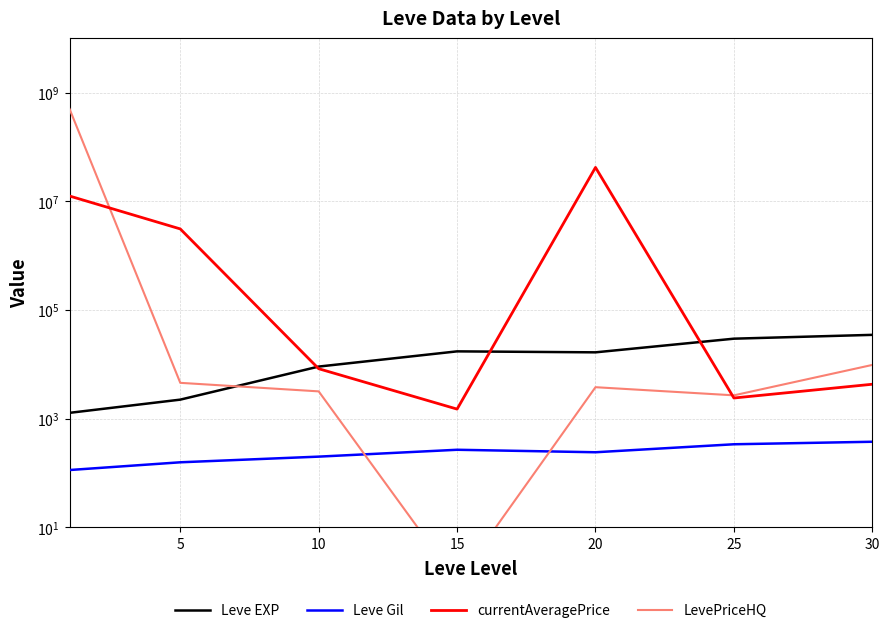

How many data points in LevePriceHQ are less than 3794?

3